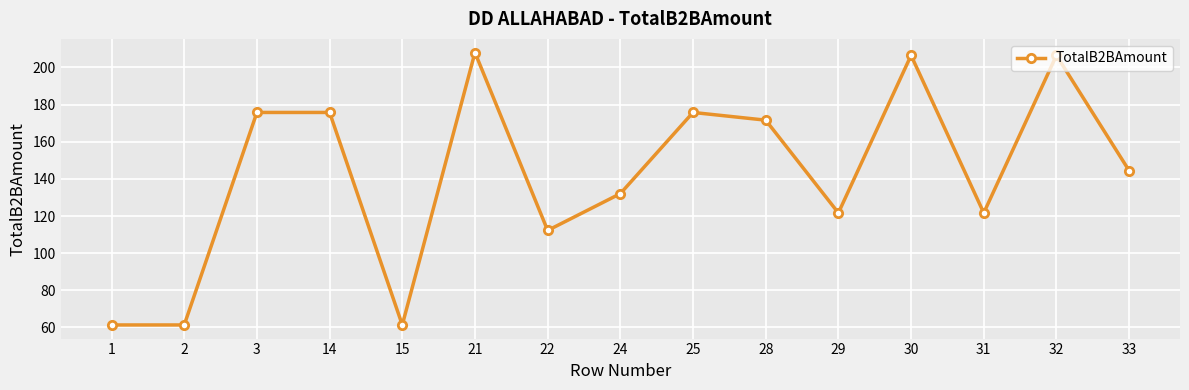

What is the average value?

142.4